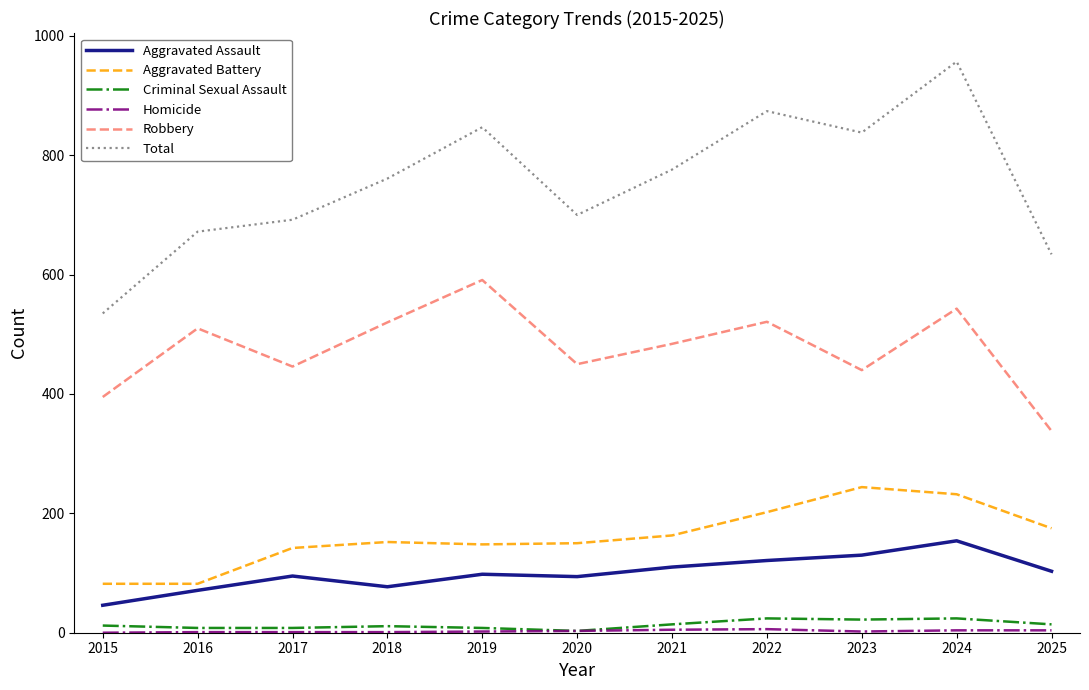

What is the lowest value of the Robbery series?

338